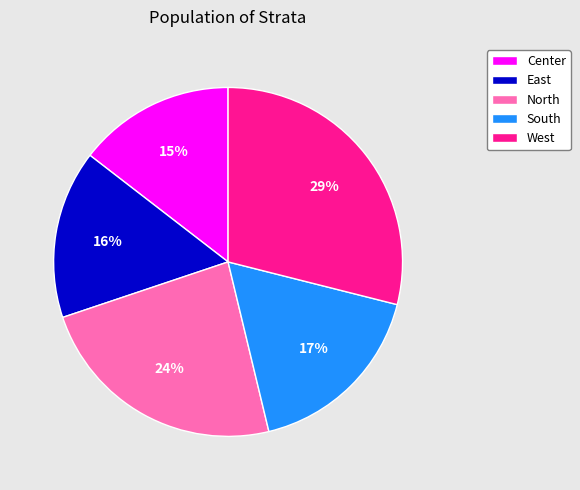

Between South and Center, which is larger?

South